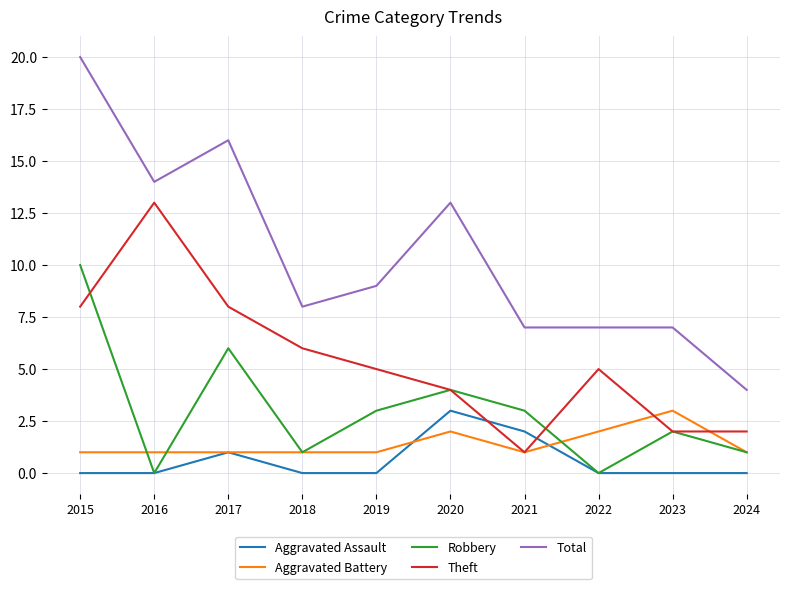

Which series ends up on top after the final intersection of Theft and Aggravated Assault?

Theft